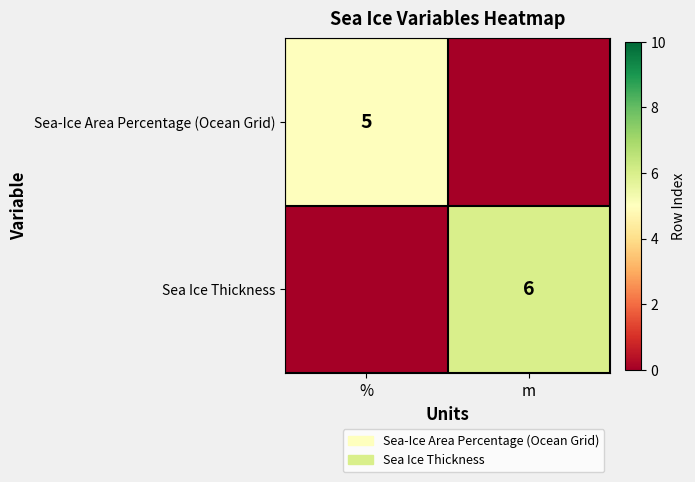

The value of Sea-Ice Area Percentage (Ocean Grid) at % is 5. True or false?

True